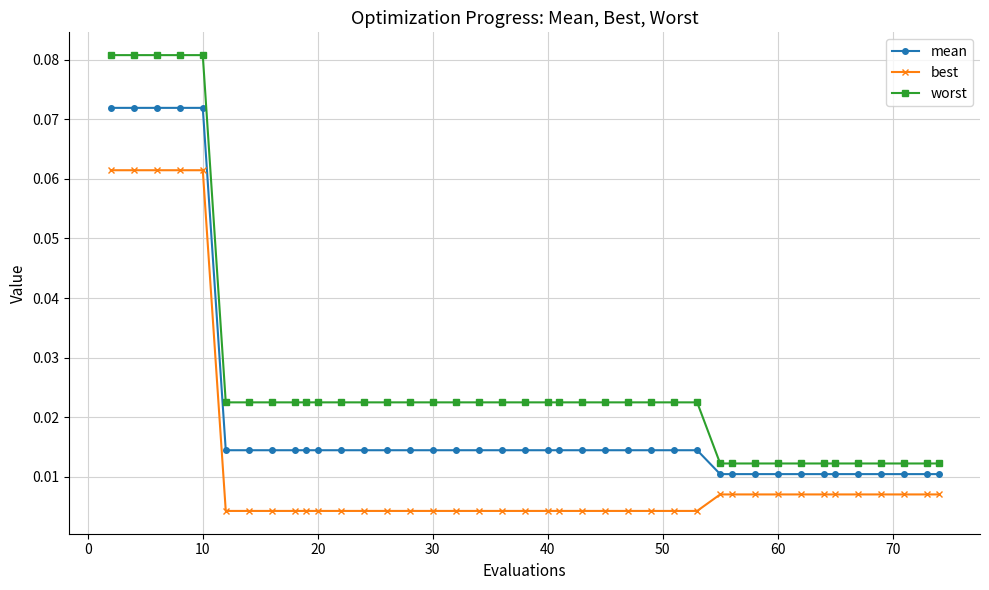

List the series in order of their peak value, highest first.

worst, mean, best